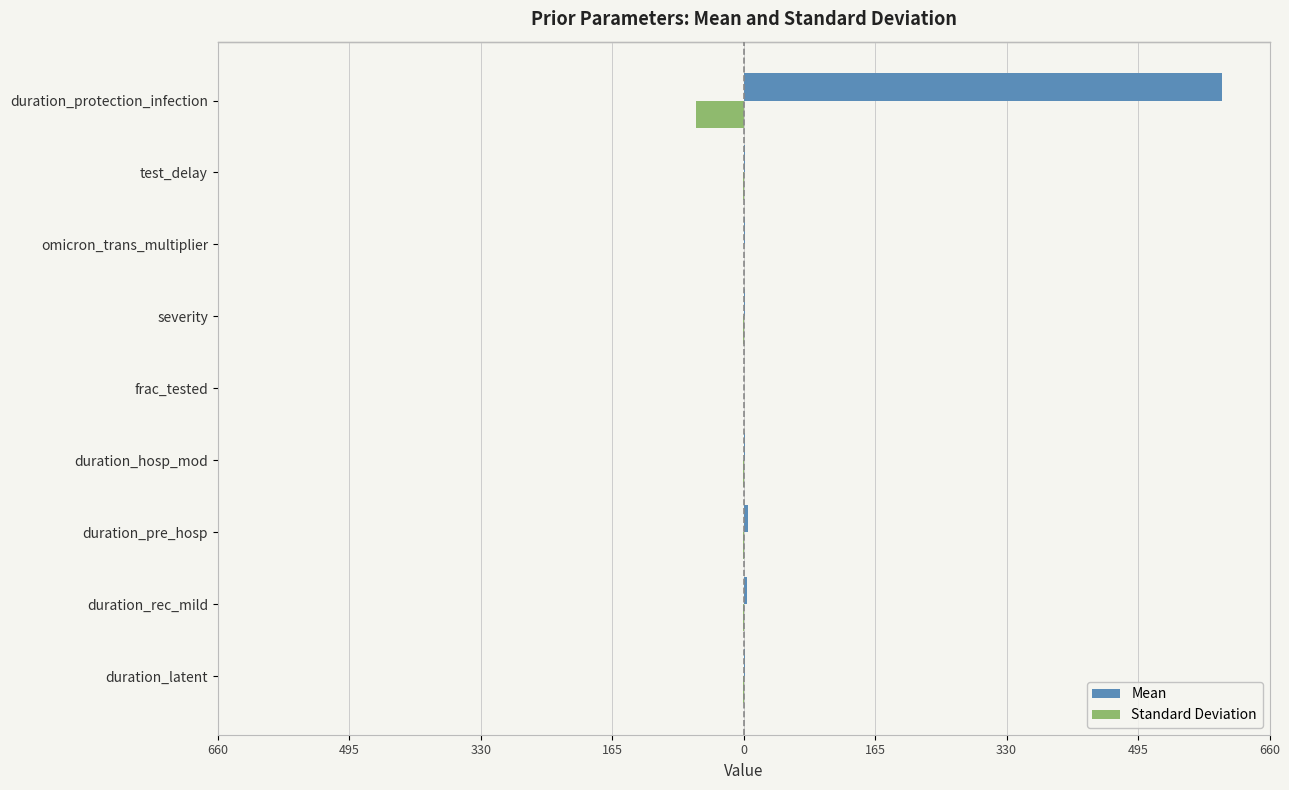

What are all the series names shown in the legend?

Mean, Standard Deviation